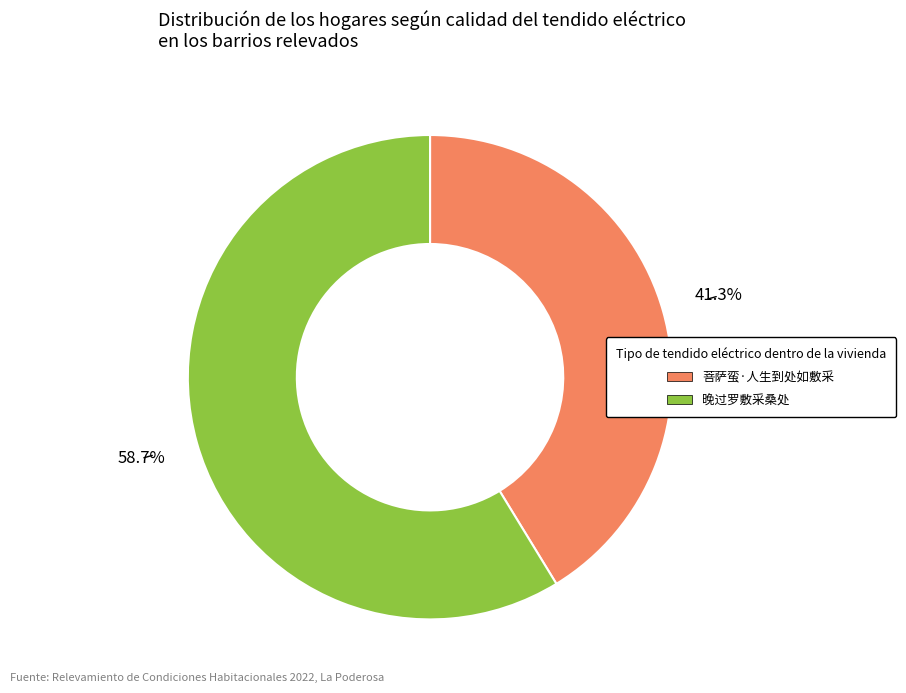

What is the largest slice in the pie chart?

晚过罗敷采桑处